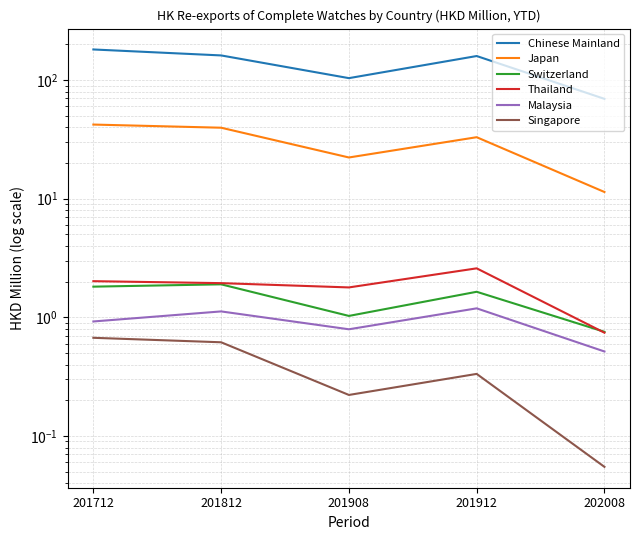

Reading left to right, list all the values displayed in this chart.

Chinese Mainland: 181.2	161.4	103.9	159.5	69.5
Japan: 42.2	39.7	22.3	33.0	11.4
Switzerland: 1.8	1.9	1.0	1.6	0.8
Thailand: 2.0	1.9	1.8	2.6	0.7
Malaysia: 0.9	1.1	0.8	1.2	0.5
Singapore: 0.7	0.6	0.2	0.3	0.1